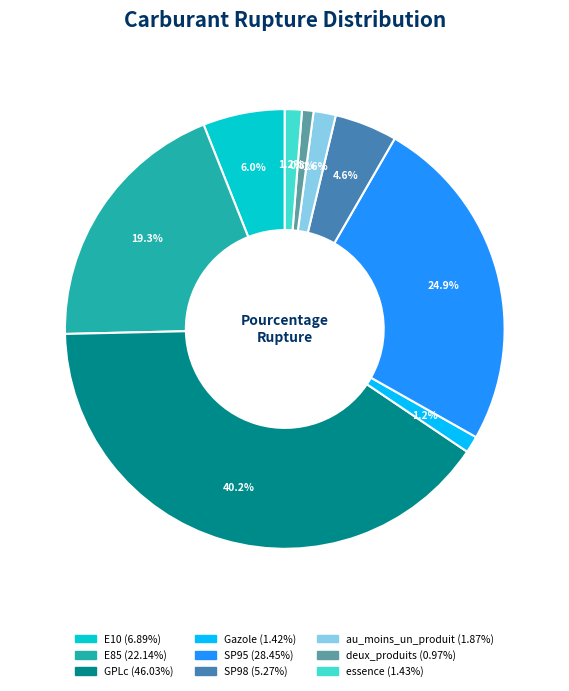

Which category has the biggest portion of the pie?

GPLc